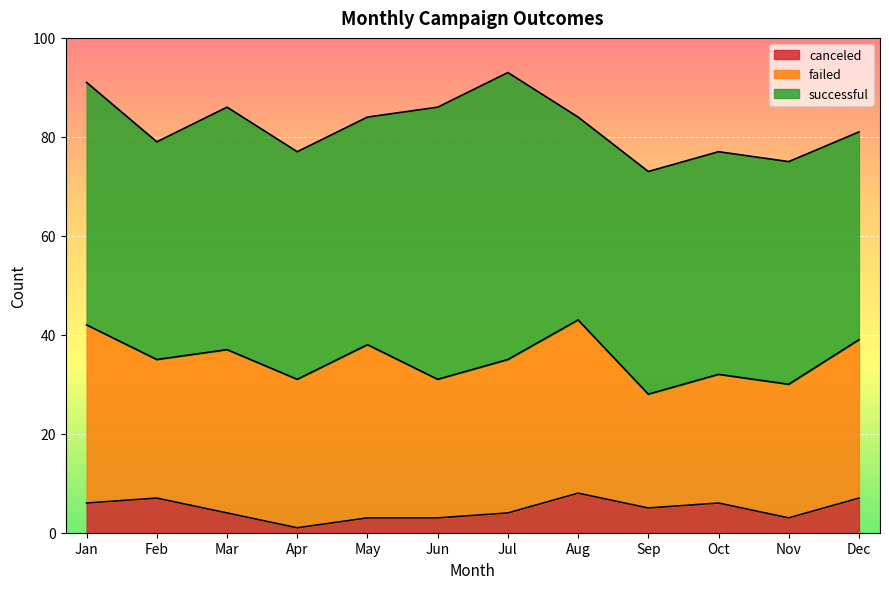

True or false: failed has more than 2 interior local peaks.

True